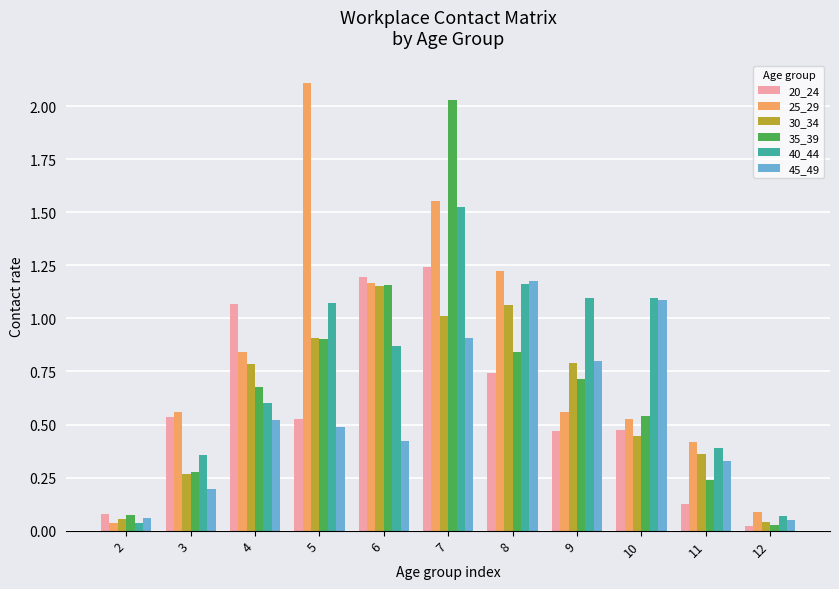

Is the value of 35_39 at 11 greater than the value of 45_49 at 8?

No